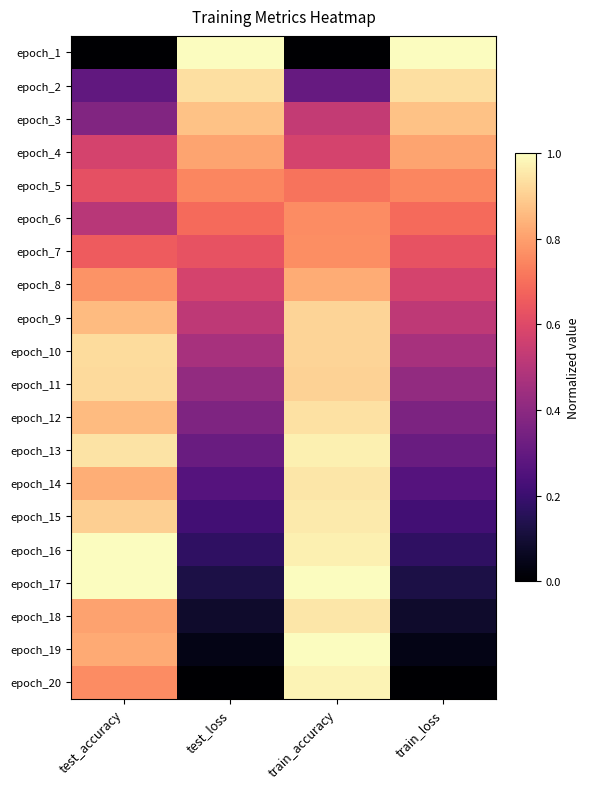

What is the maximum value shown in the chart?

1.0